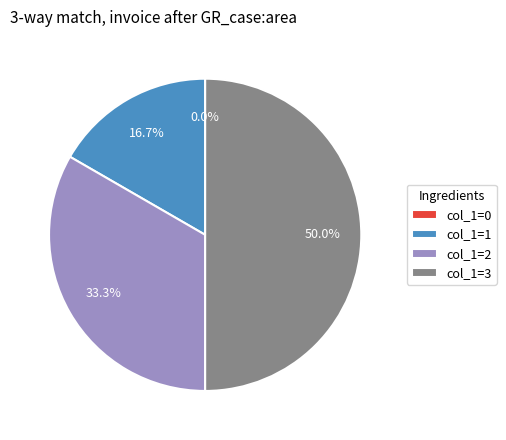

True or false: 1 accounts for 17% of the total.

True